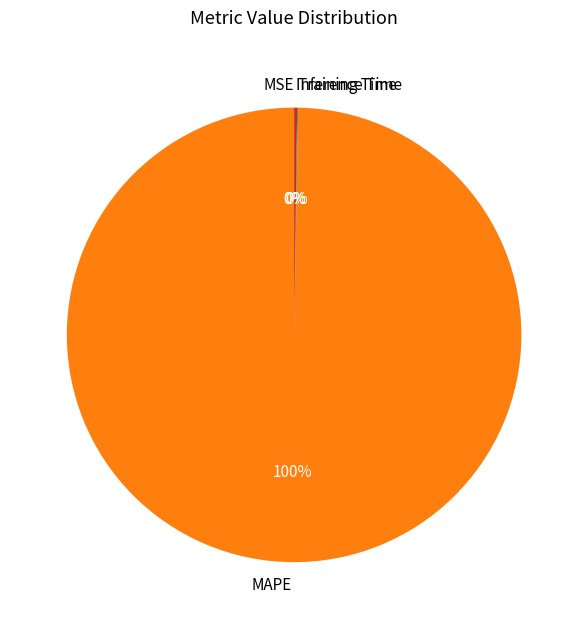

To the nearest percent, what is the difference between the largest and smallest slice percentages?

100%